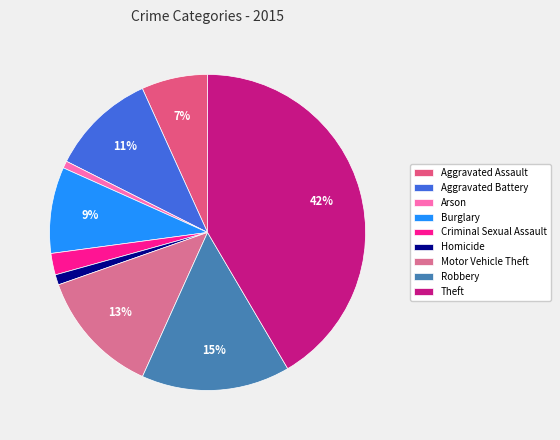

Which slice is the largest?

Theft